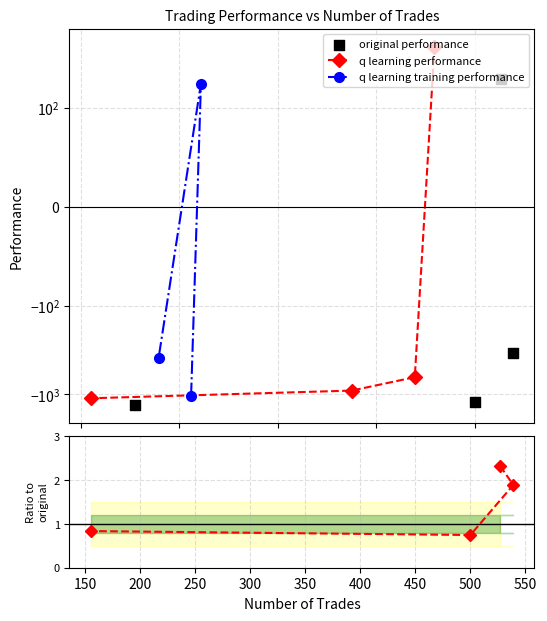

Which series reaches the minimum Y coordinate?

original performance